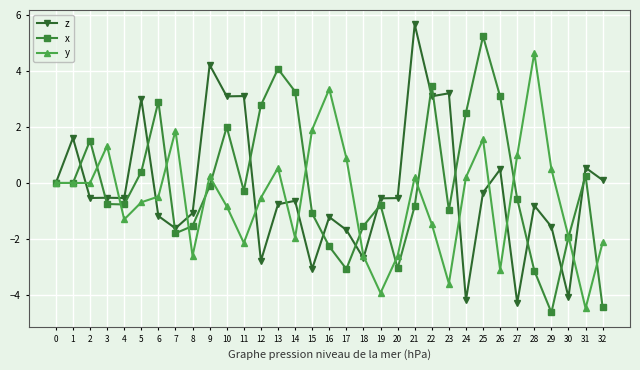

How many interior local peaks does the x series have?

8